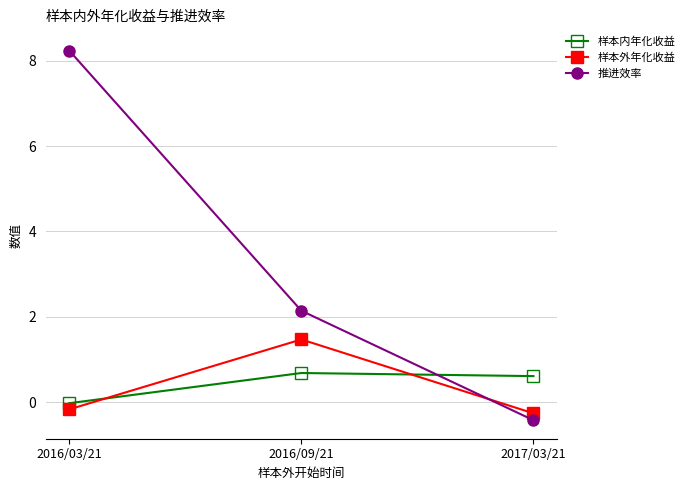

True or false: 推进效率 has a value of 8.2 at 2016/03/21.

True